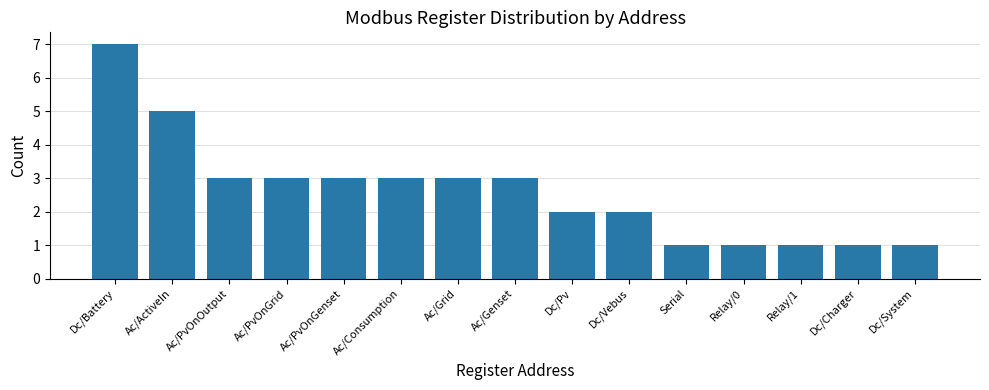

Is it true that the value at Ac/Grid is 4?

False